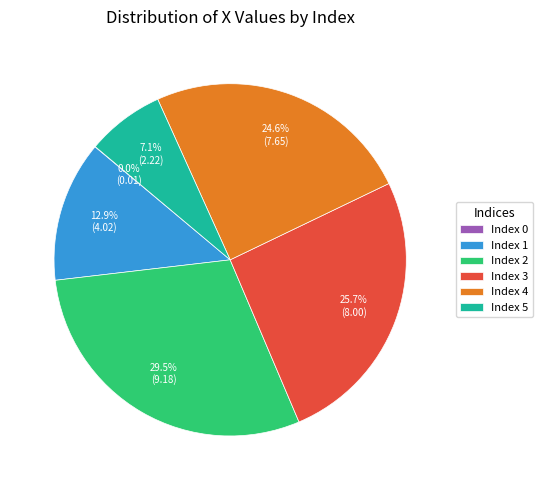

Which slice is the largest?

Index 2